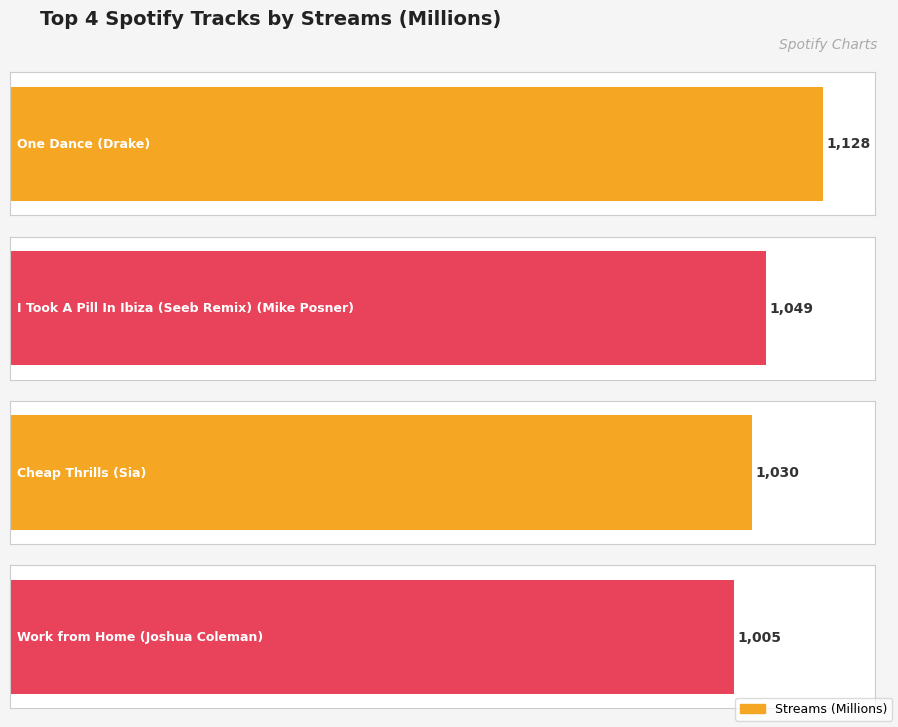

What is the change in value from One Dance
(Drake) to I Took A Pill
In Ibiza (Seeb Remix)
(Mike Posner)?

-79